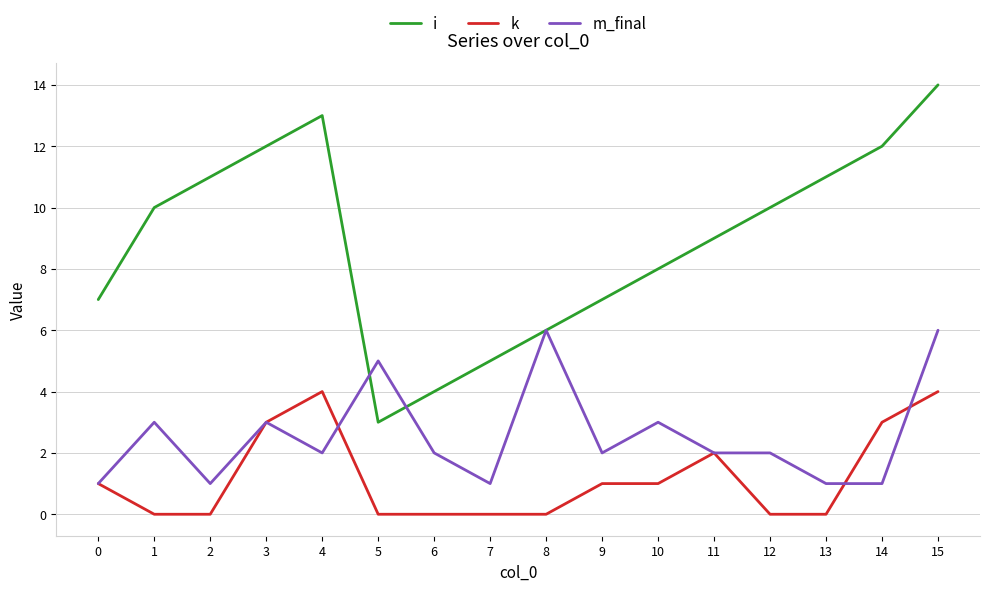

What is the maximum value for i?

14